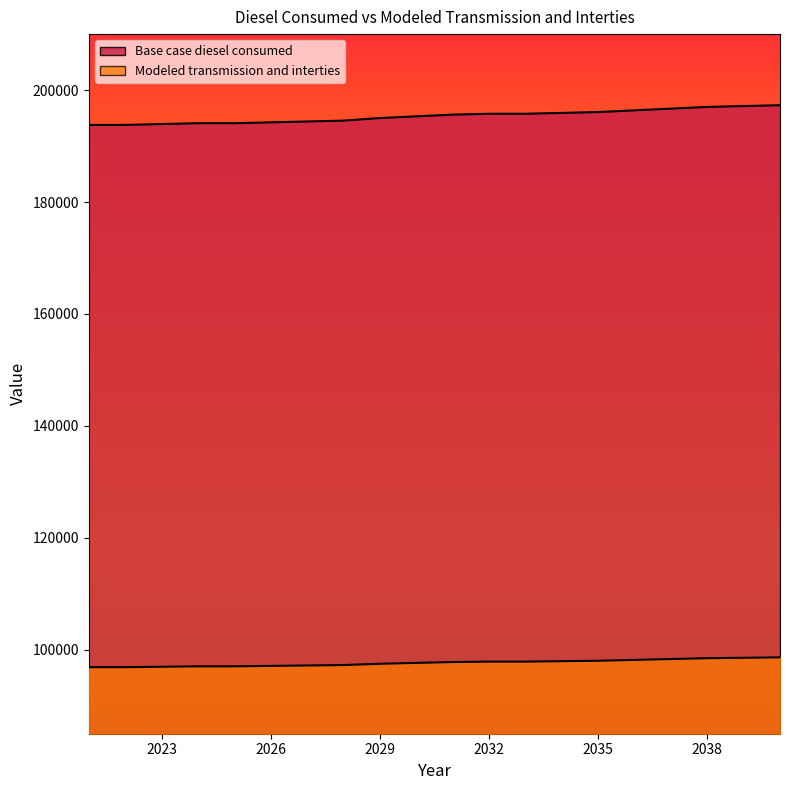

True or false: Base case diesel consumed and Modeled transmission and interties cross at least once.

False